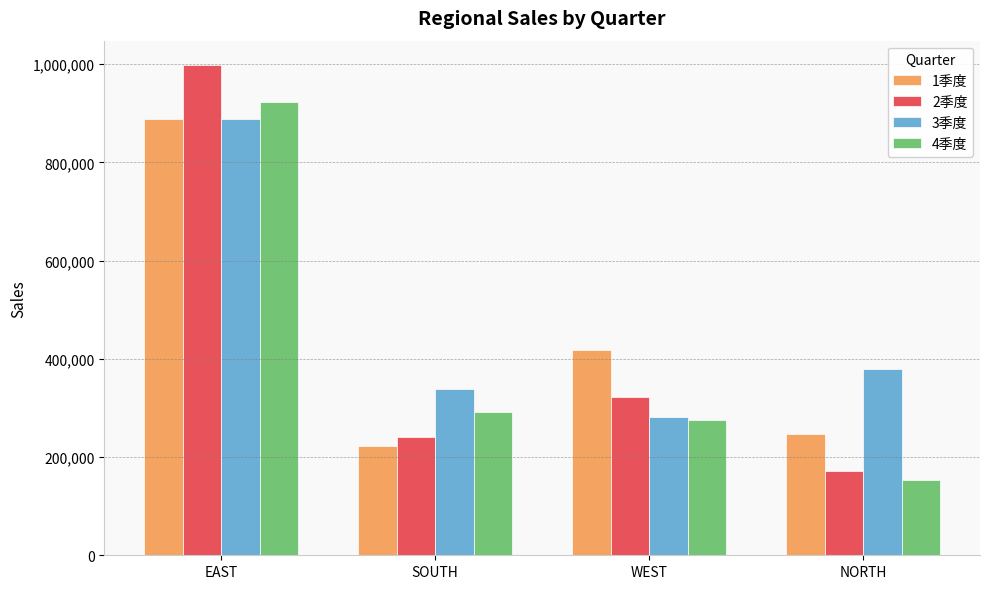

The value of 3季度 at EAST is 1497297. True or false?

False